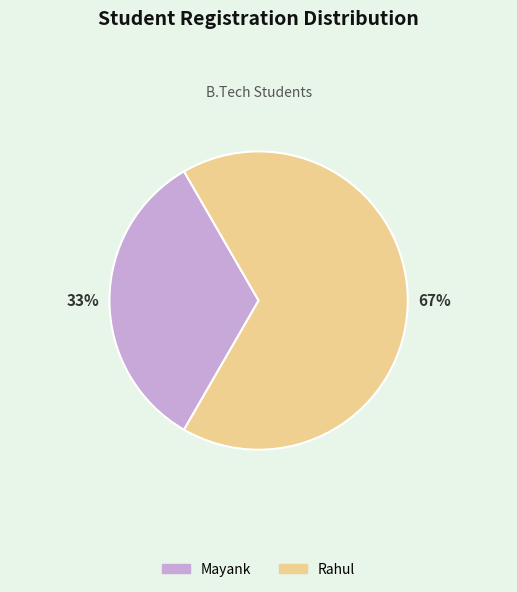

To the nearest percent, what is the combined percentage of Mayank and Rahul?

100%